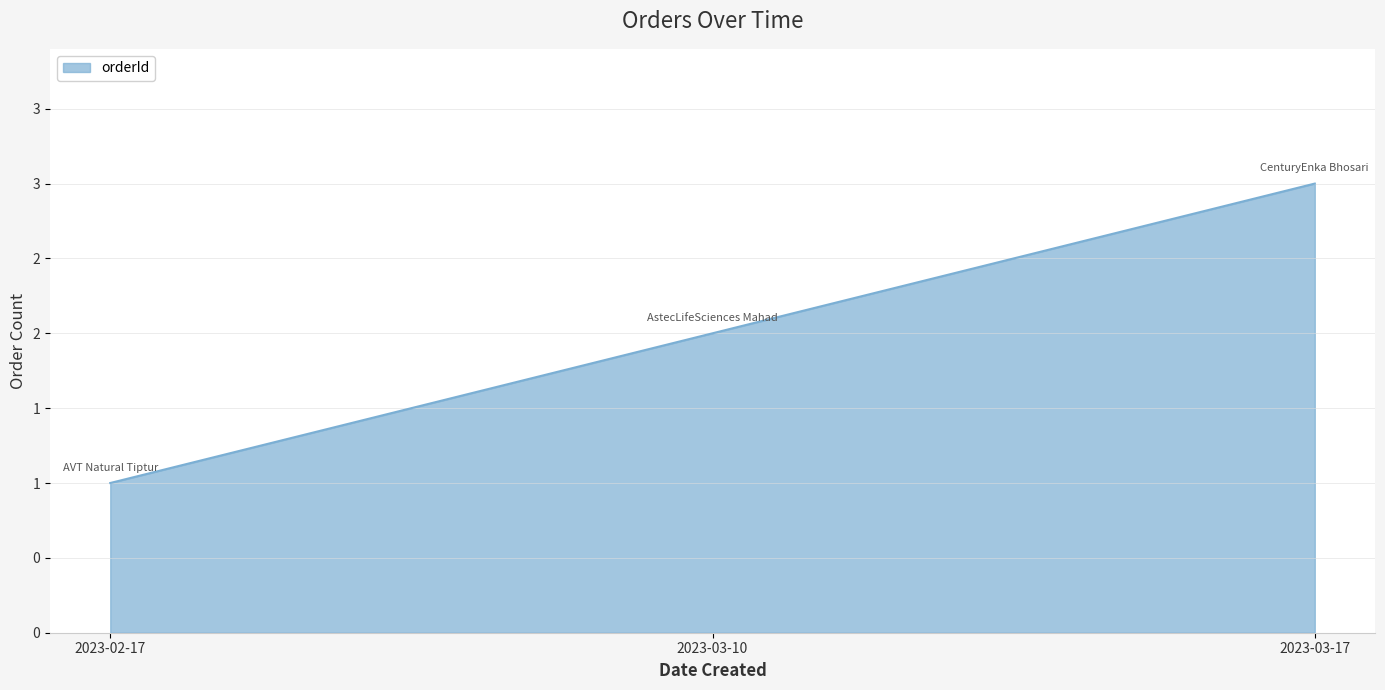

What is the value of the 2nd point from the left?

2